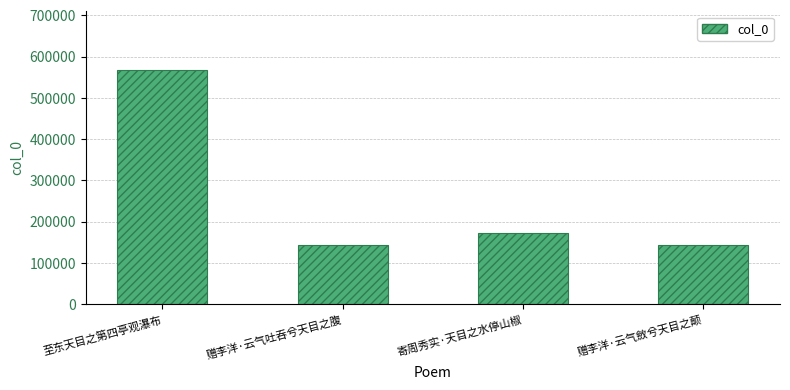

What is the change in value from 赠李洋·云气吐吞兮天目之腹 to 赠李洋·云气斂兮天目之颠?

+2